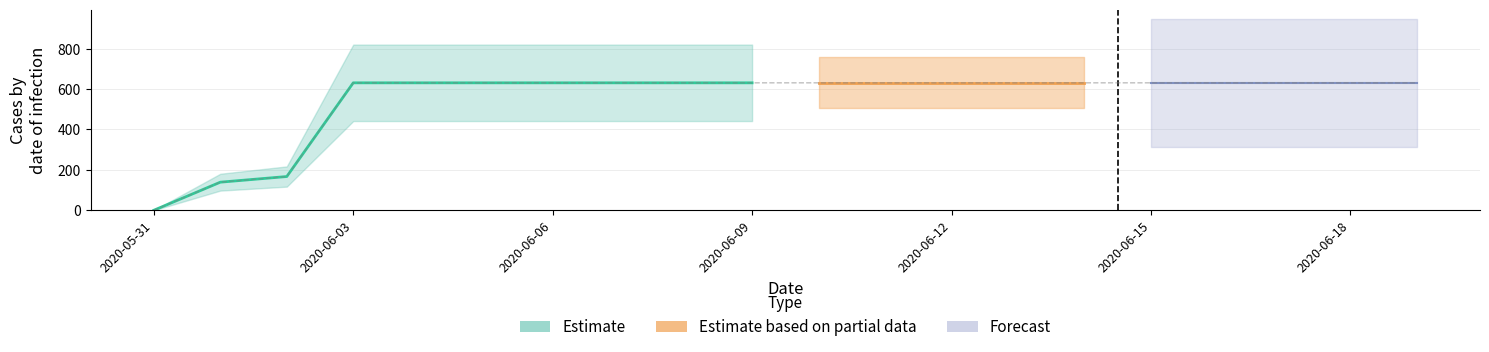

Rank the categories by value from highest to lowest.

2020-06-03, 2020-06-04, 2020-06-05, 2020-06-06, 2020-06-07, 2020-06-08, 2020-06-09, 2020-06-10, 2020-06-11, 2020-06-12, 2020-06-13, 2020-06-14, 2020-06-15, 2020-06-16, 2020-06-17, 2020-06-18, 2020-06-19, 2020-06-02, 2020-06-01, 2020-05-31